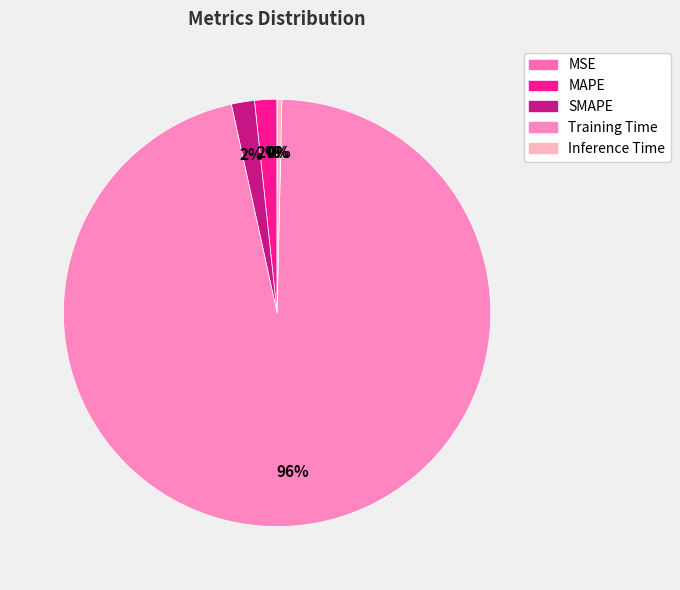

Which has a higher value, Inference Time or SMAPE?

SMAPE